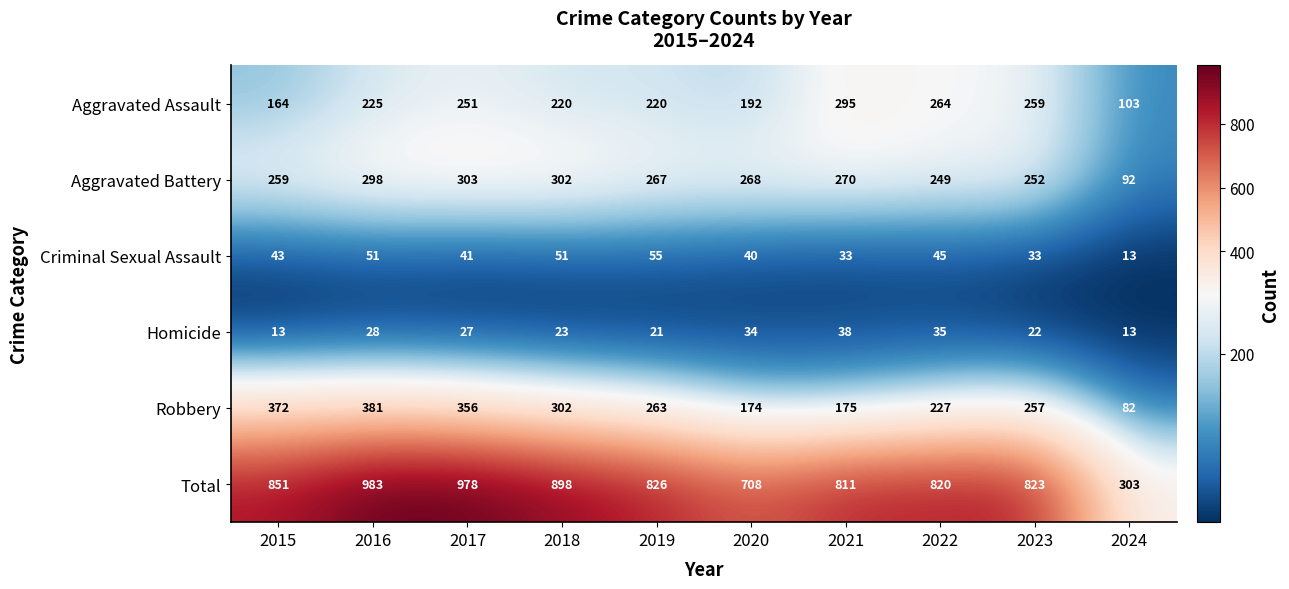

List the series in order of their peak value, lowest first.

Homicide, Criminal Sexual Assault, Aggravated Assault, Aggravated Battery, Robbery, Total